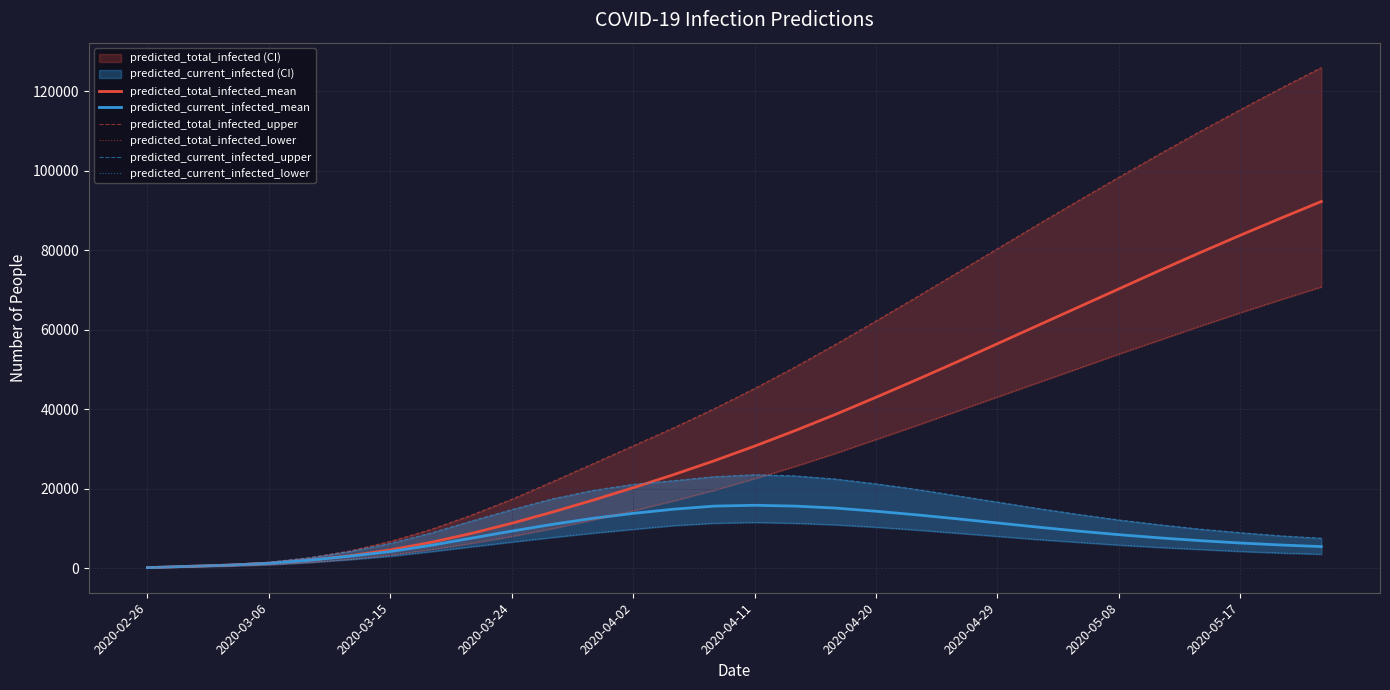

What is the highest value of the predicted_total_infected_mean series?

92300